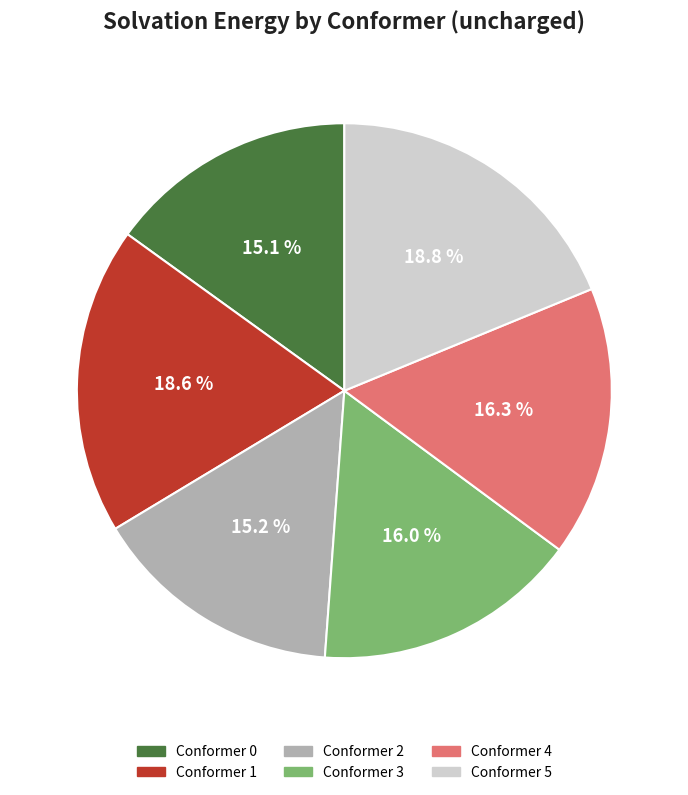

Between Conformer 2 and Conformer 4, which is larger?

Conformer 4